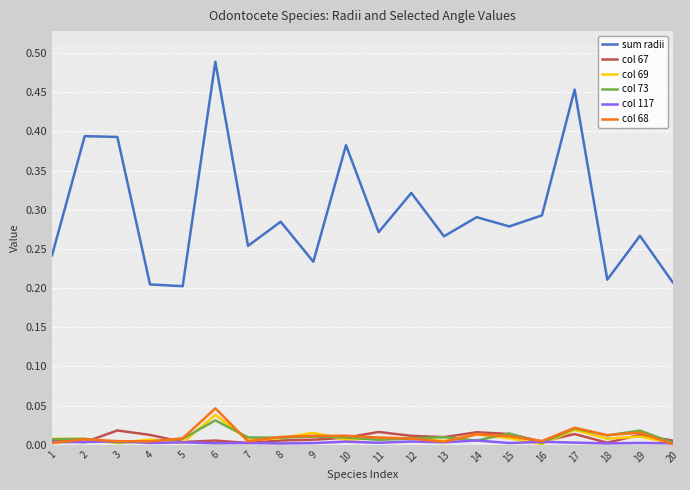

Which category has the highest value in the col 117 series?

14